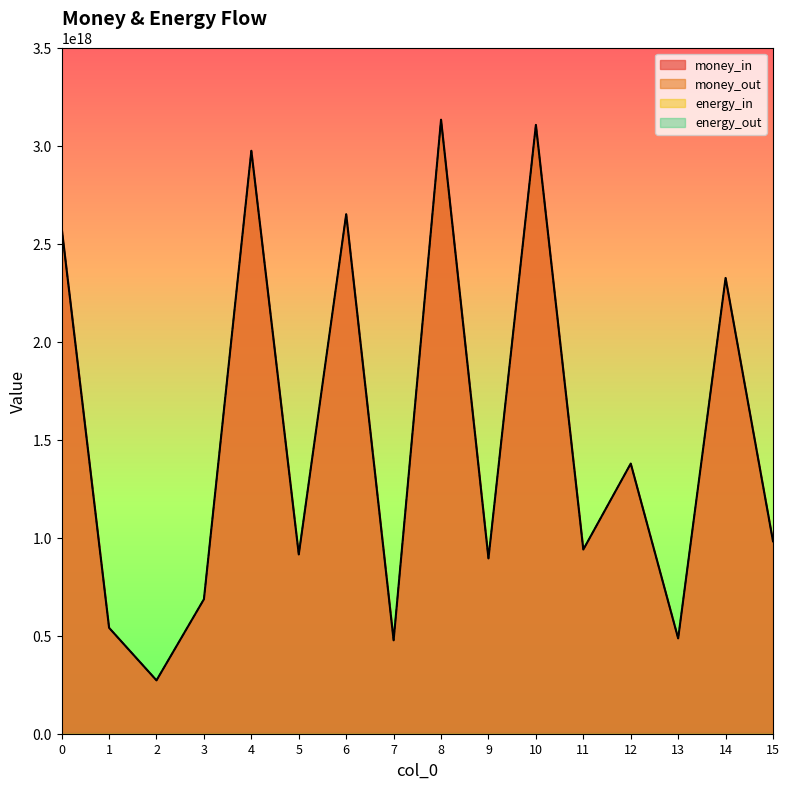

Rank the series at 15 from lowest to highest value.

money_in, money_out